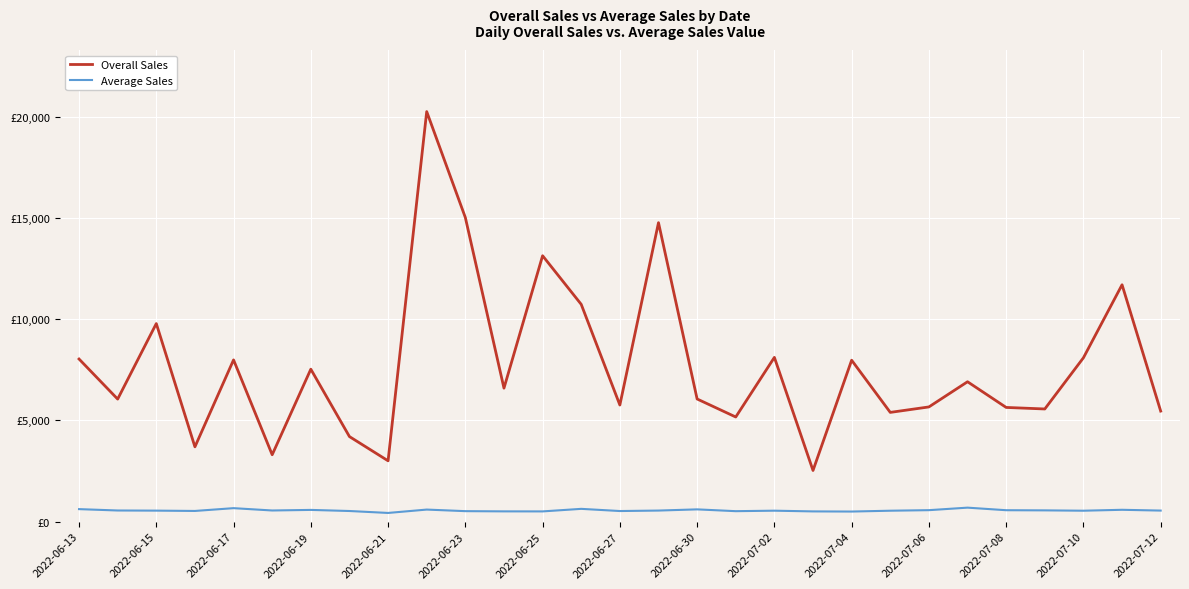

Is this an area chart (filled region under the line)?

No